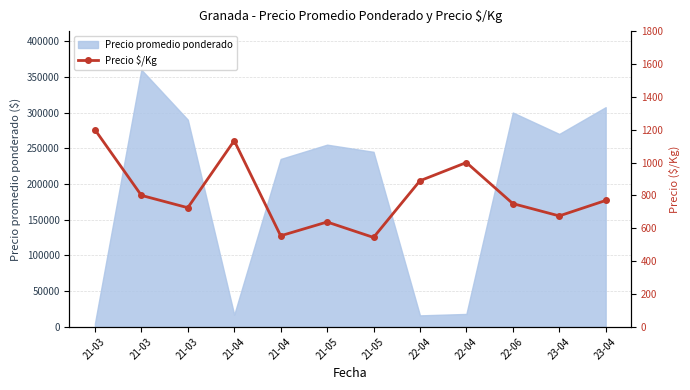

What is the sum of the values at 22-04 and 21-04?

2133